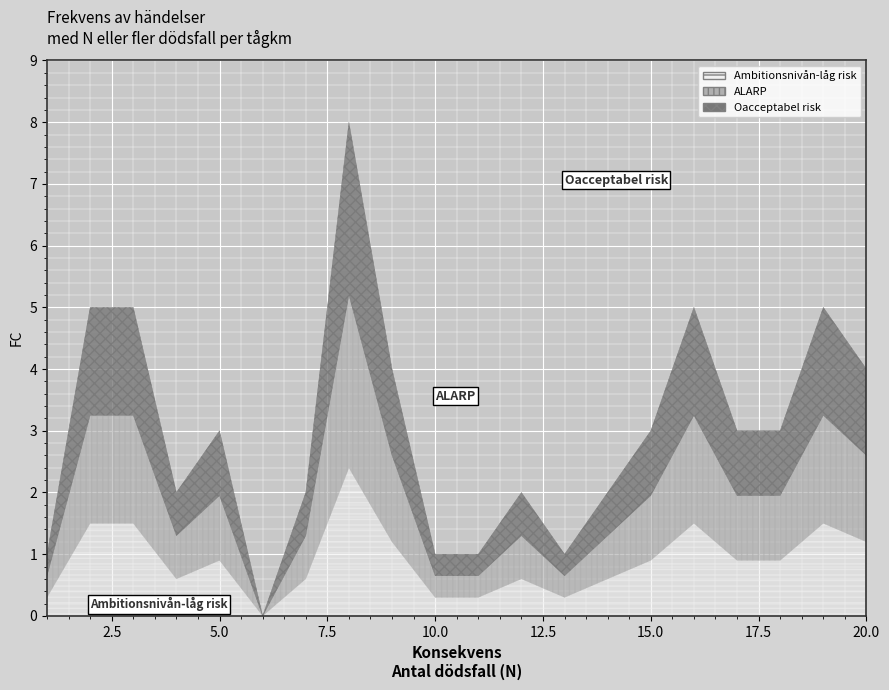

Rank the categories by value from lowest to highest.

6, 1, 10, 11, 13, 4, 7, 12, 14, 5, 15, 17, 18, 9, 20, 2, 3, 16, 19, 8